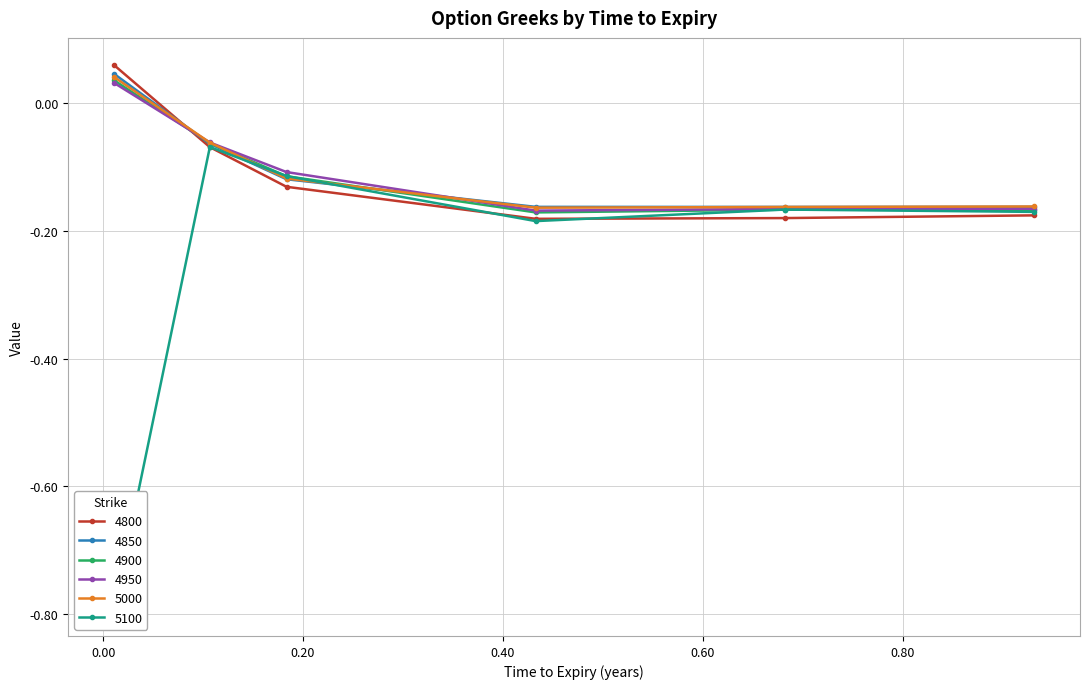

Where is the first local minimum for 5000?

0.4328767123287671